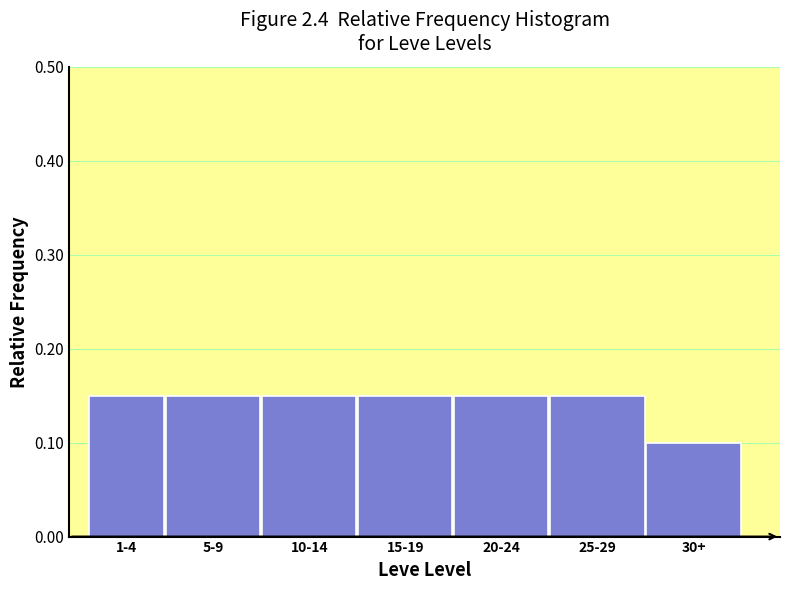

What is the label of the 7th bar from the left?

30+